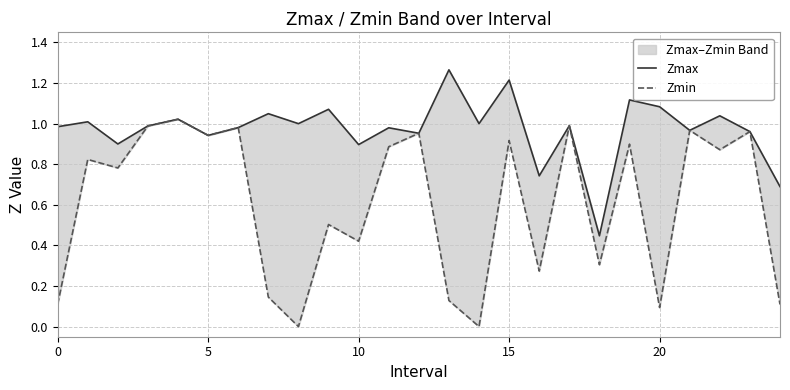

The value of Zmax at 12 is 1.0. True or false?

True